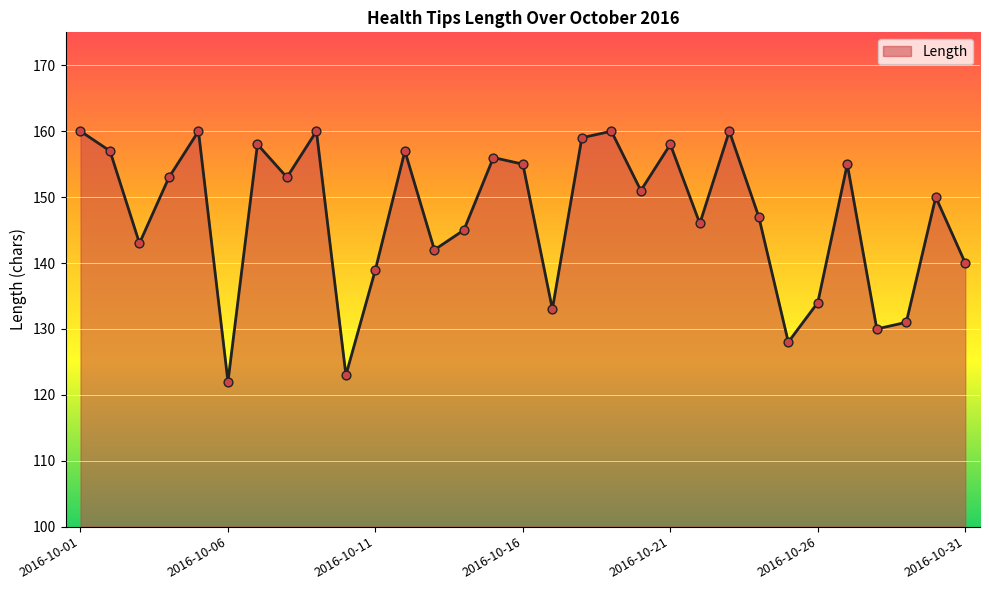

What is the smallest value displayed?

122